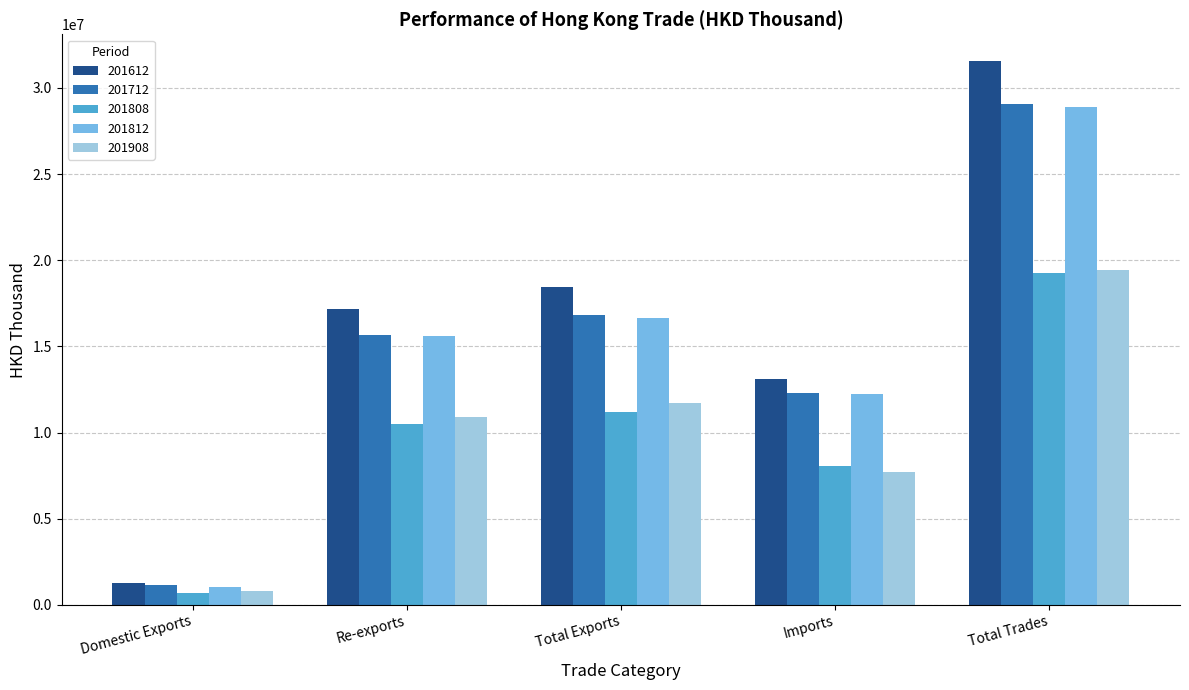

Which label corresponds to the largest value in the chart?

Total Trades